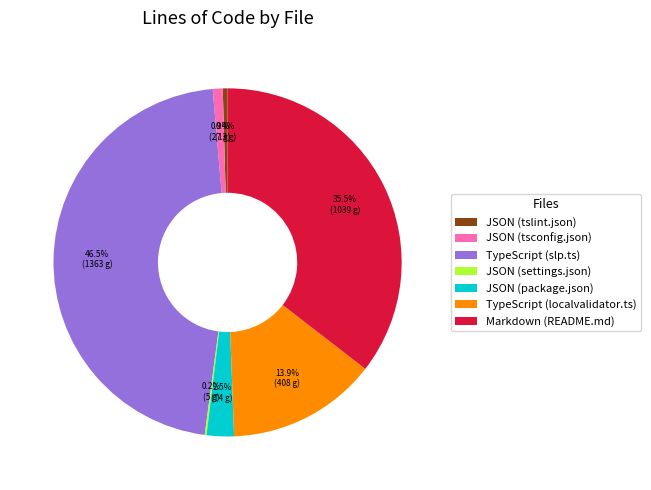

Which has a higher value, TypeScript (slp.ts) or JSON (tslint.json)?

TypeScript (slp.ts)